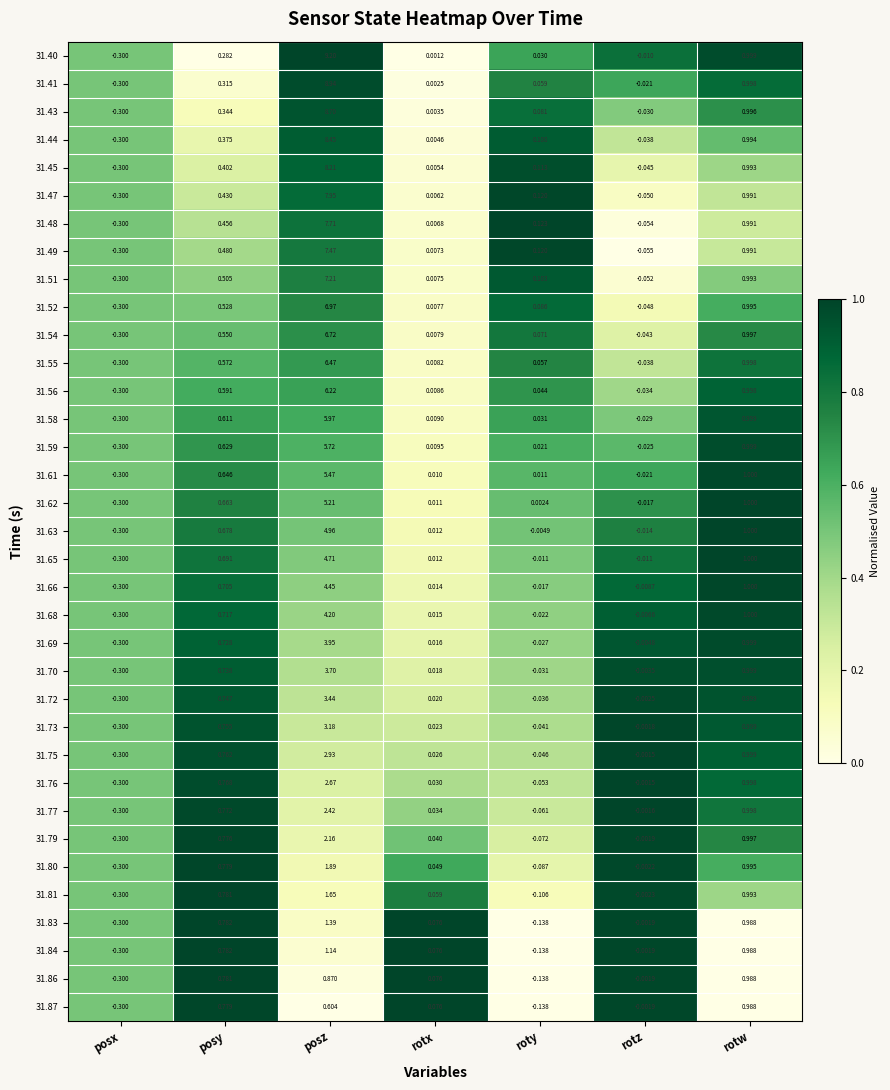

Which label corresponds to the smallest value in the chart?

posx